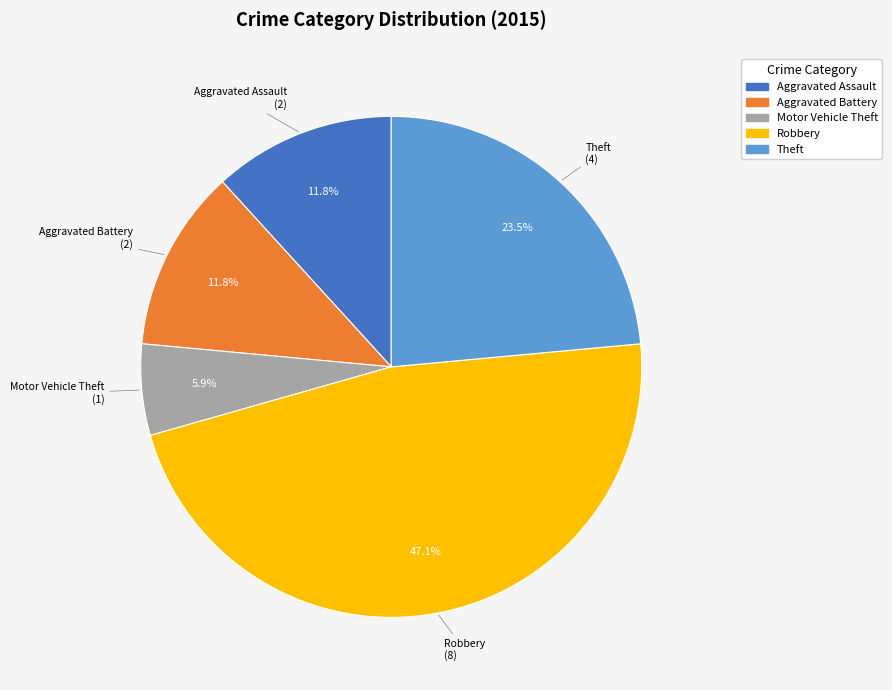

To the nearest percent, what is the difference between the largest and smallest slice percentages?

41%